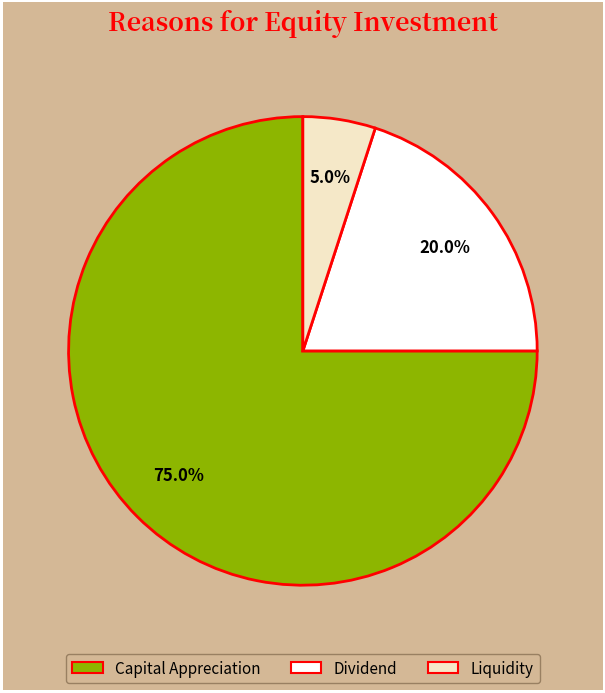

To the nearest percent, what percentage of the pie is Liquidity?

5%